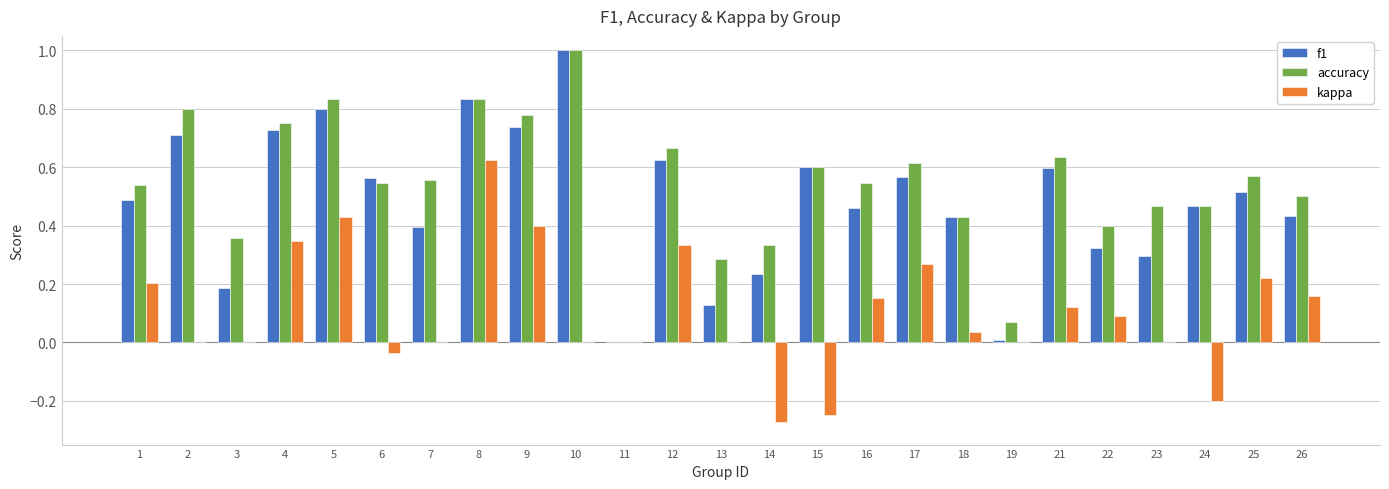

Which series has the largest total across all categories?

accuracy